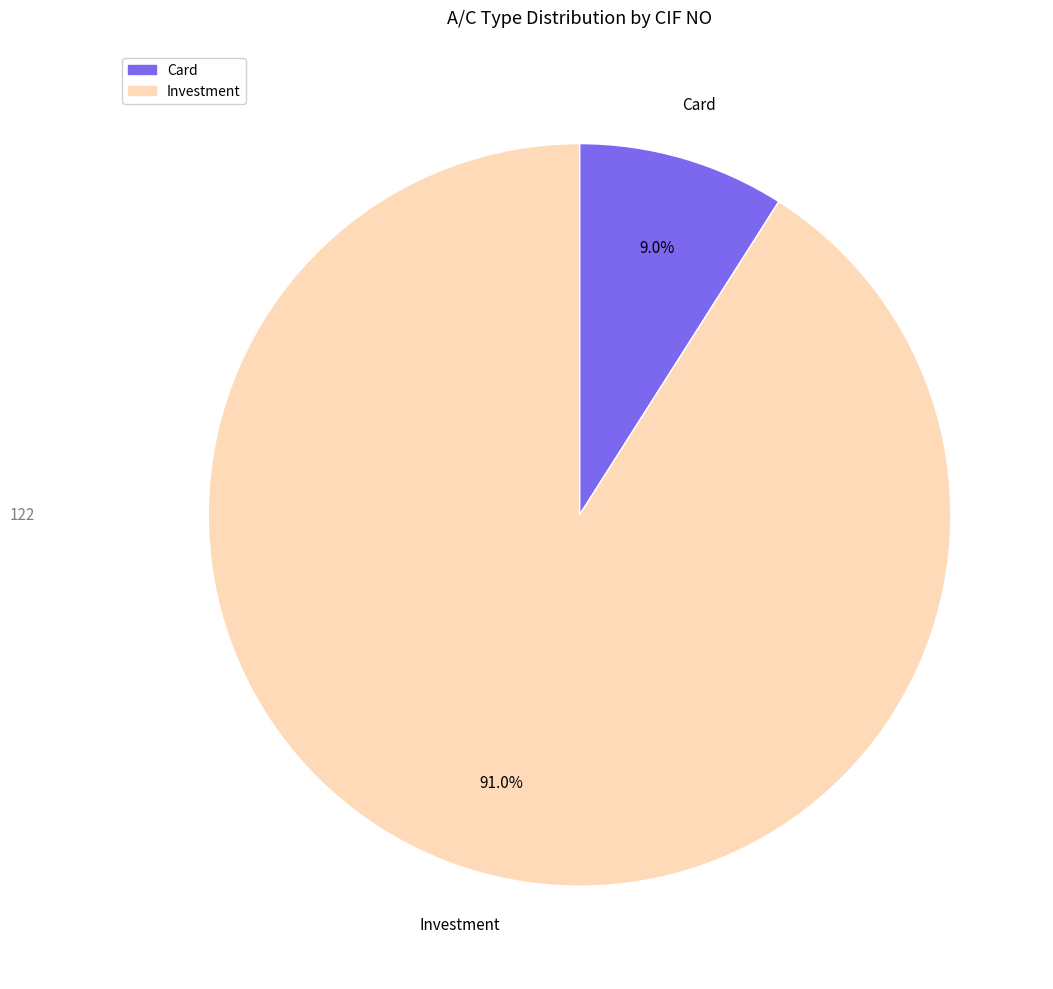

Count the number of slices in the pie.

2